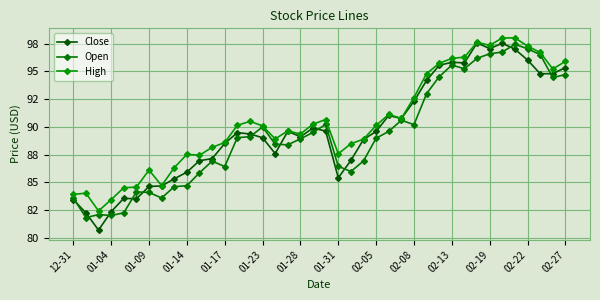

Which series has the widest spread of values?

Close